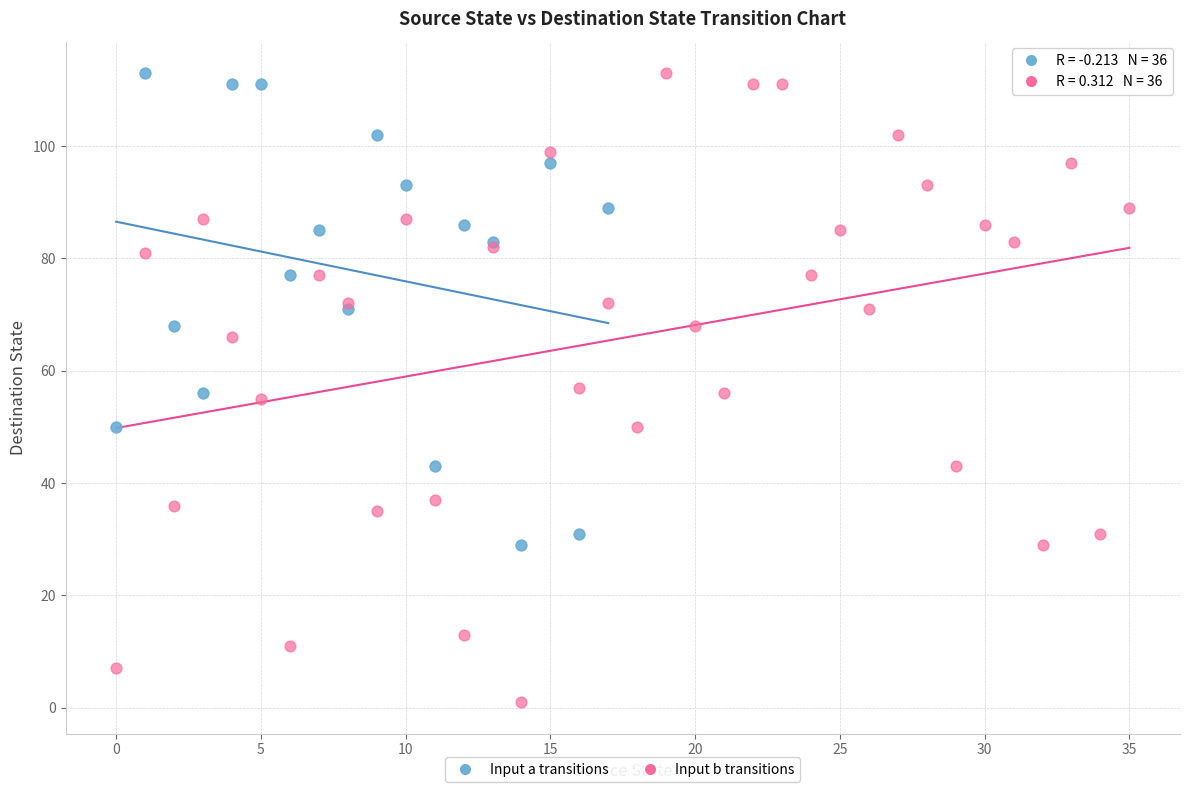

Which series reaches the minimum Y coordinate?

Input b transitions